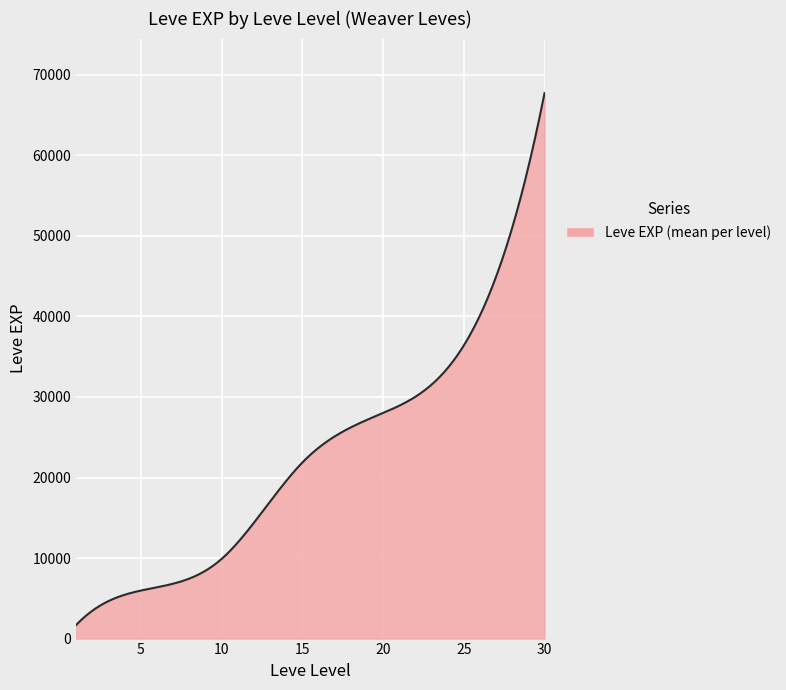

What is the minimum value shown in the chart?

1690.0